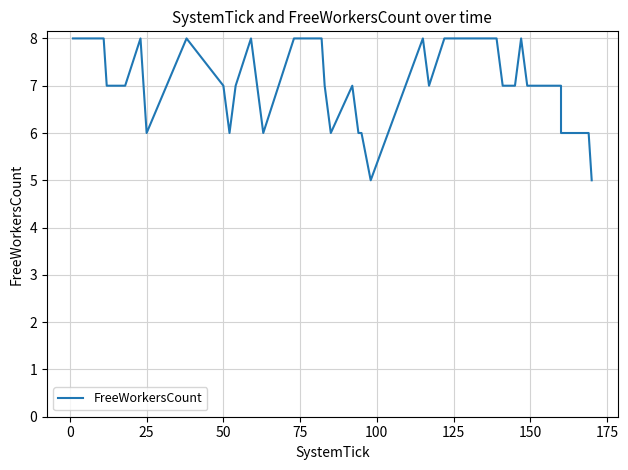

Is this an area chart (filled region under the line)?

No